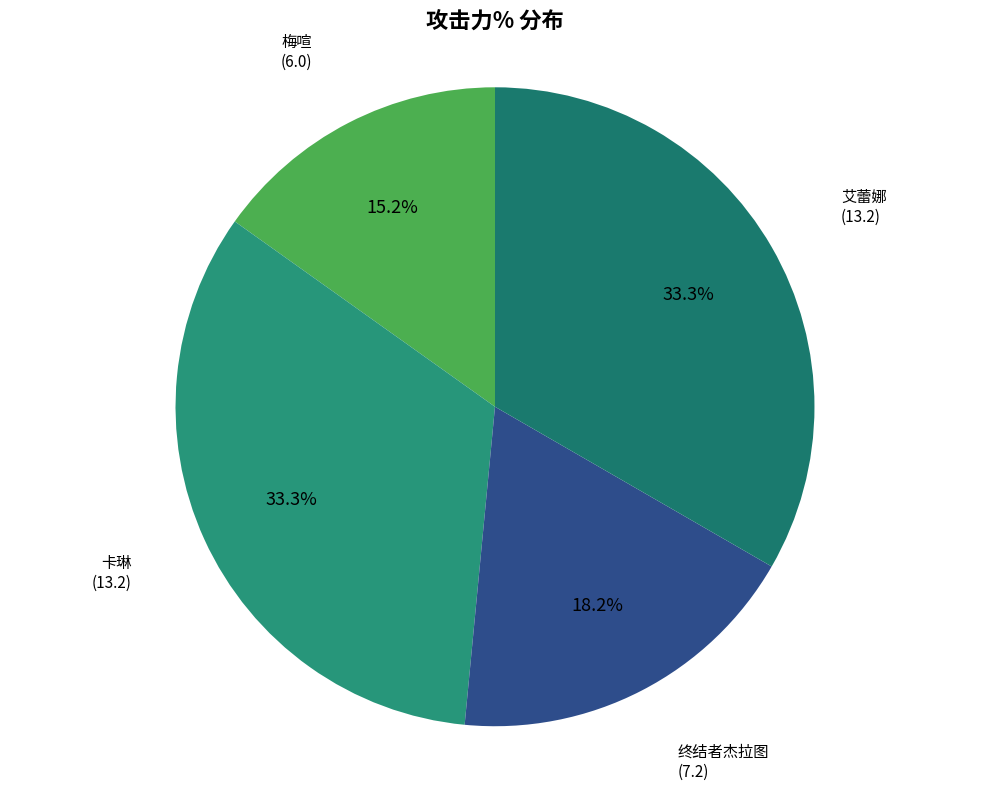

How many slices are in this pie chart?

4